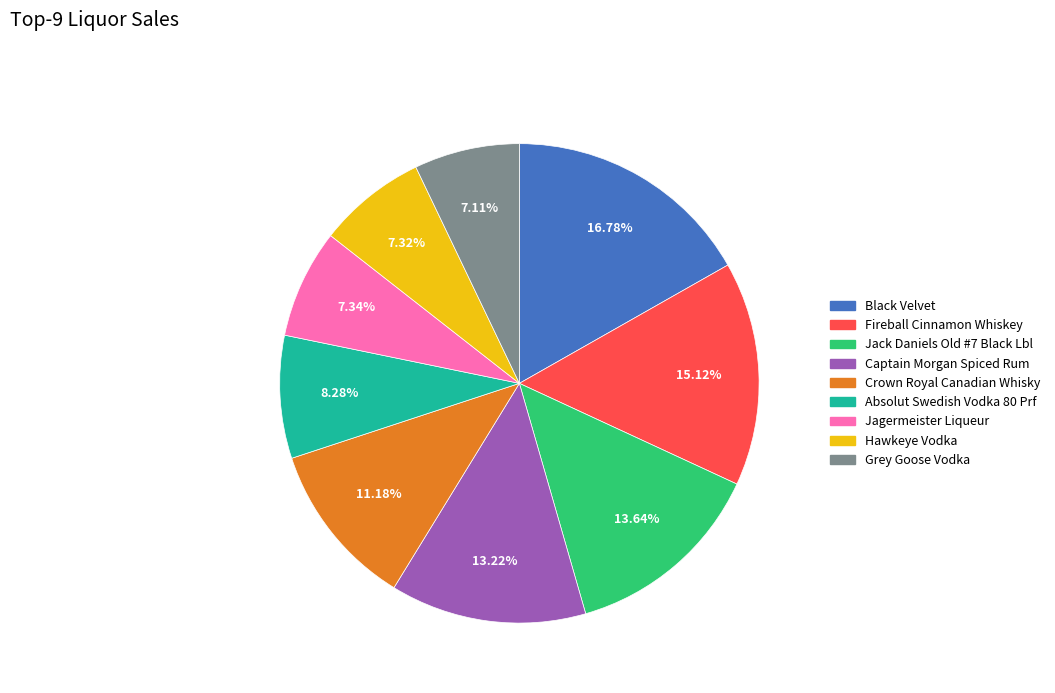

Is there a majority slice in this chart?

No